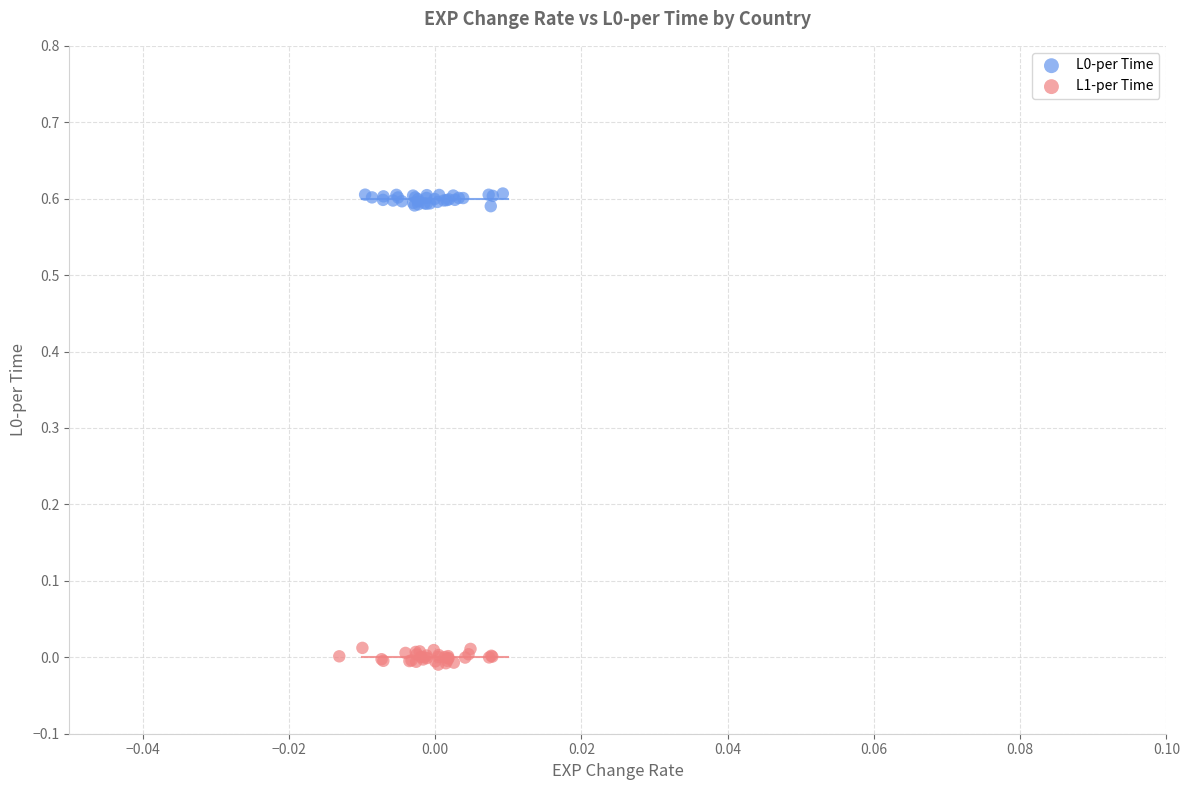

Which series contains the lowest Y value?

L1-per Time